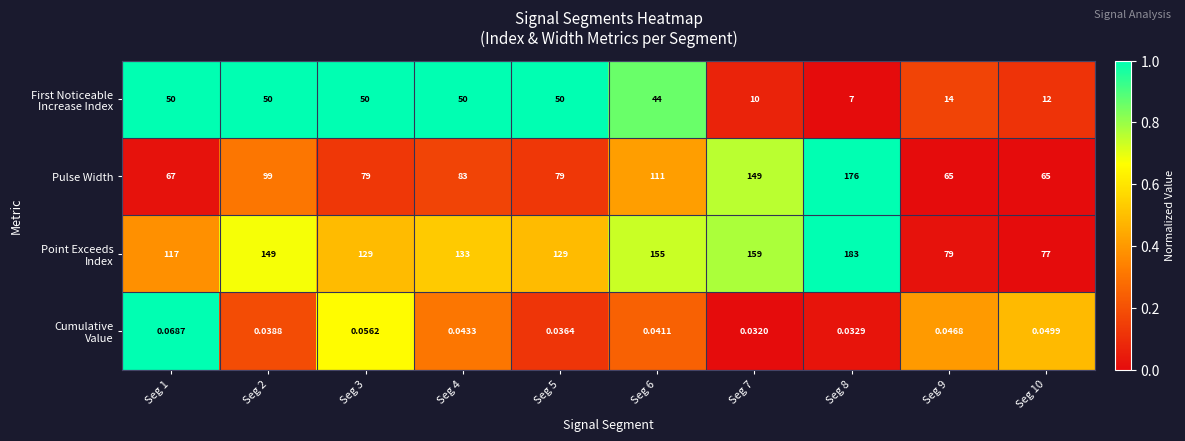

How many categories are shown in the chart?

10